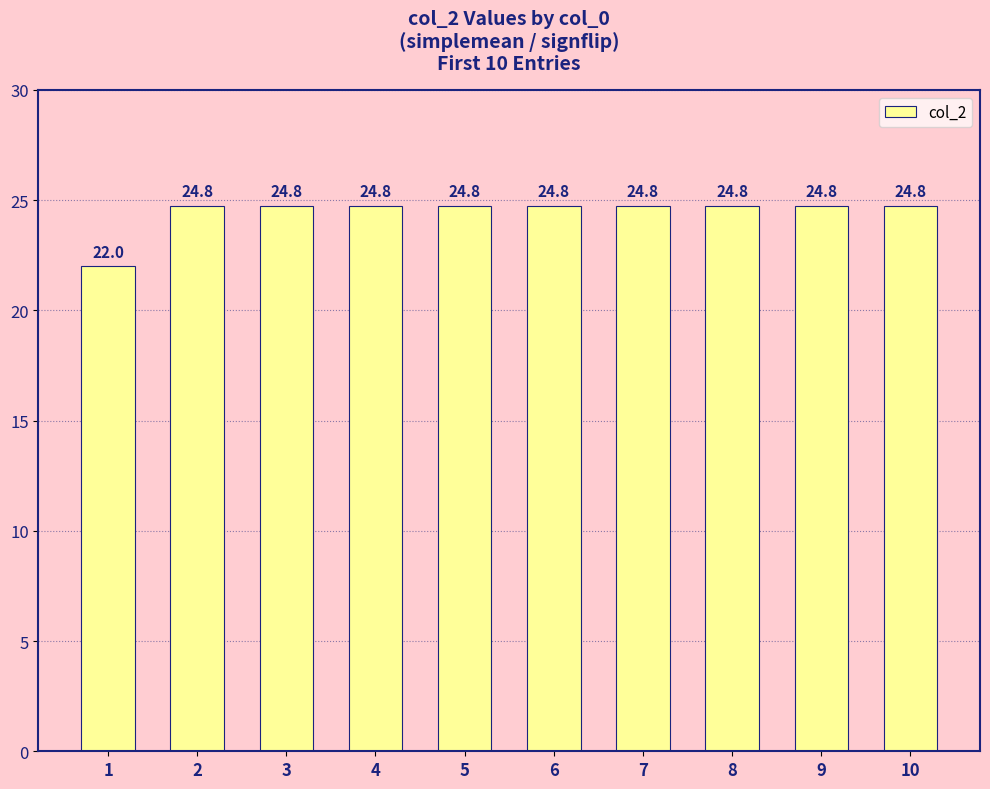

Reading left to right, list all the values displayed in this chart.

22.0	24.8	24.8	24.8	24.8	24.8	24.8	24.8	24.8	24.8